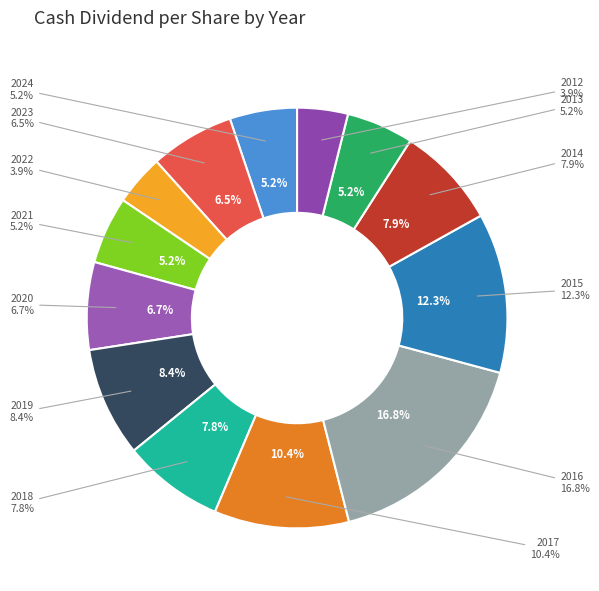

Is 2015 the majority of the pie?

No